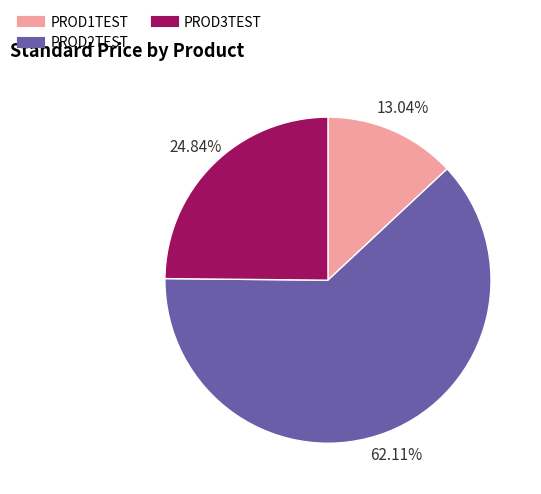

What percentage is the PROD1TEST slice, to the nearest percent?

13%